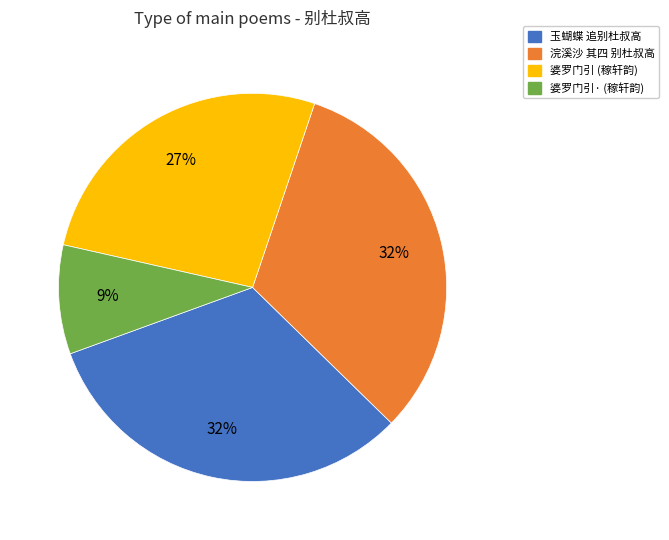

Does any single category account for the majority?

No